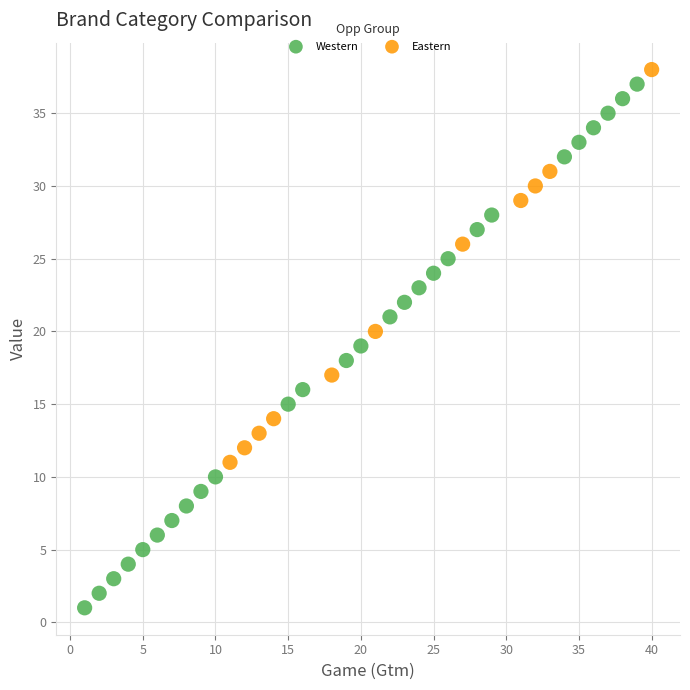

Which series reaches the minimum Y coordinate?

Western